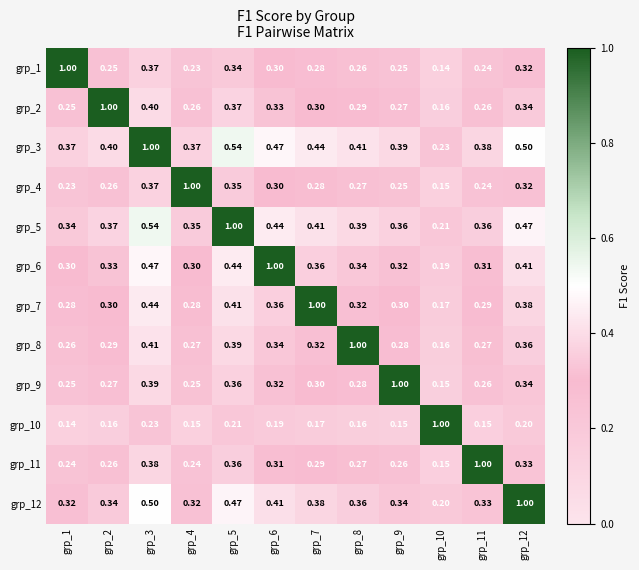

Is the value of grp_2 at grp_7 greater than the value of grp_4 at grp_4?

No